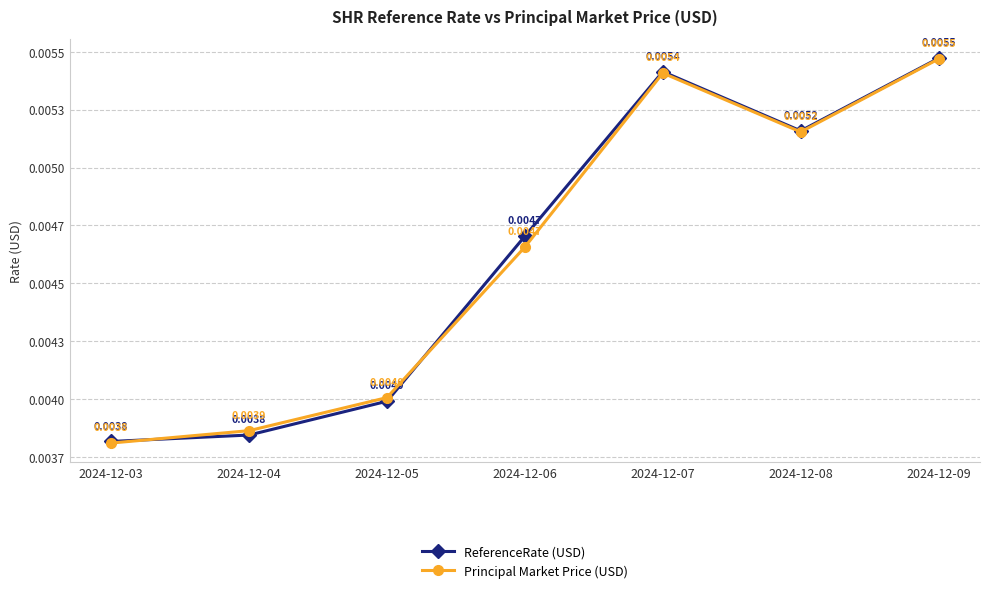

Is it true that ReferenceRate (USD) equals 0.0 at 2024-12-06?

False